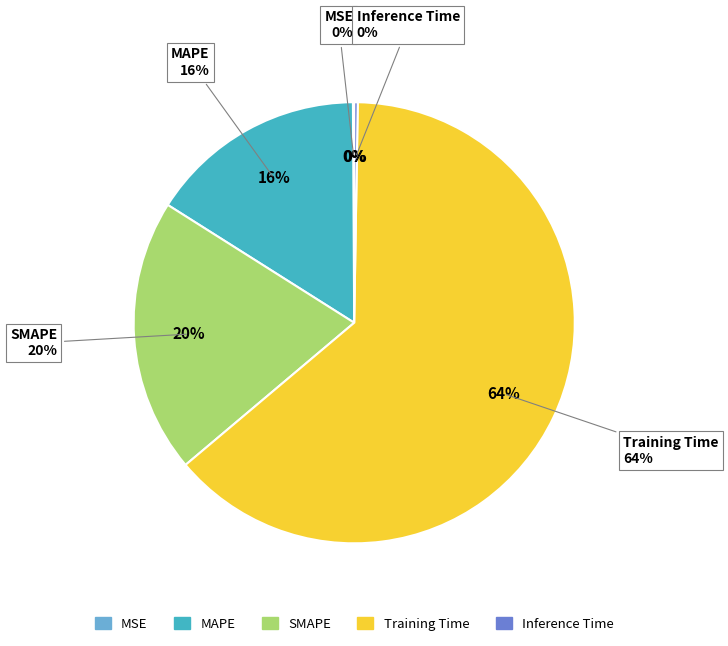

Which category has the biggest portion of the pie?

Training Time